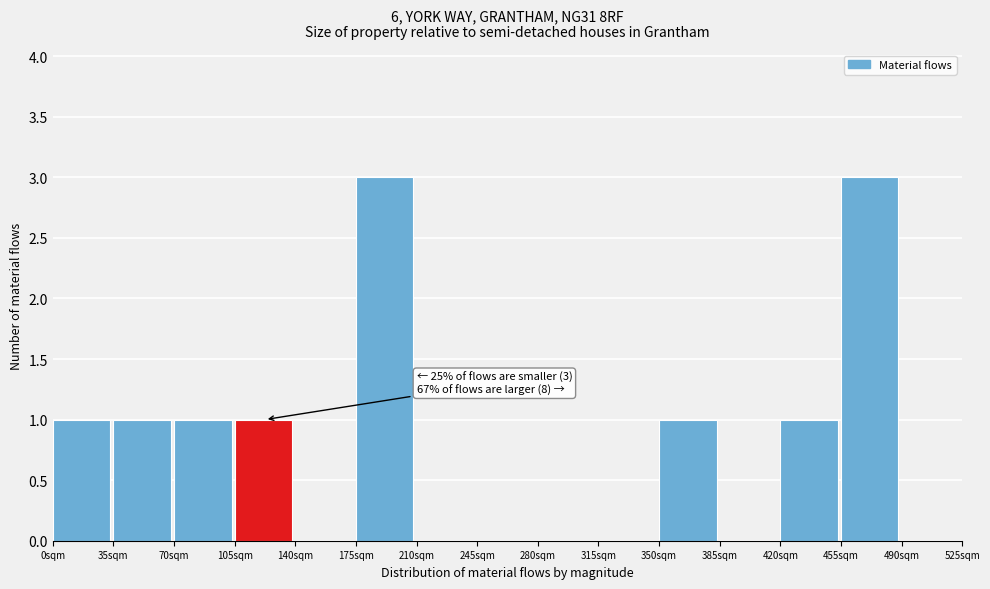

Reading left to right, what are all the values shown in this chart?

0sqm=1	35sqm=1	70sqm=1	105sqm=1	140sqm=0	175sqm=3	210sqm=0	245sqm=0	280sqm=0	315sqm=0	350sqm=1	385sqm=0	420sqm=1	455sqm=3	490sqm=0